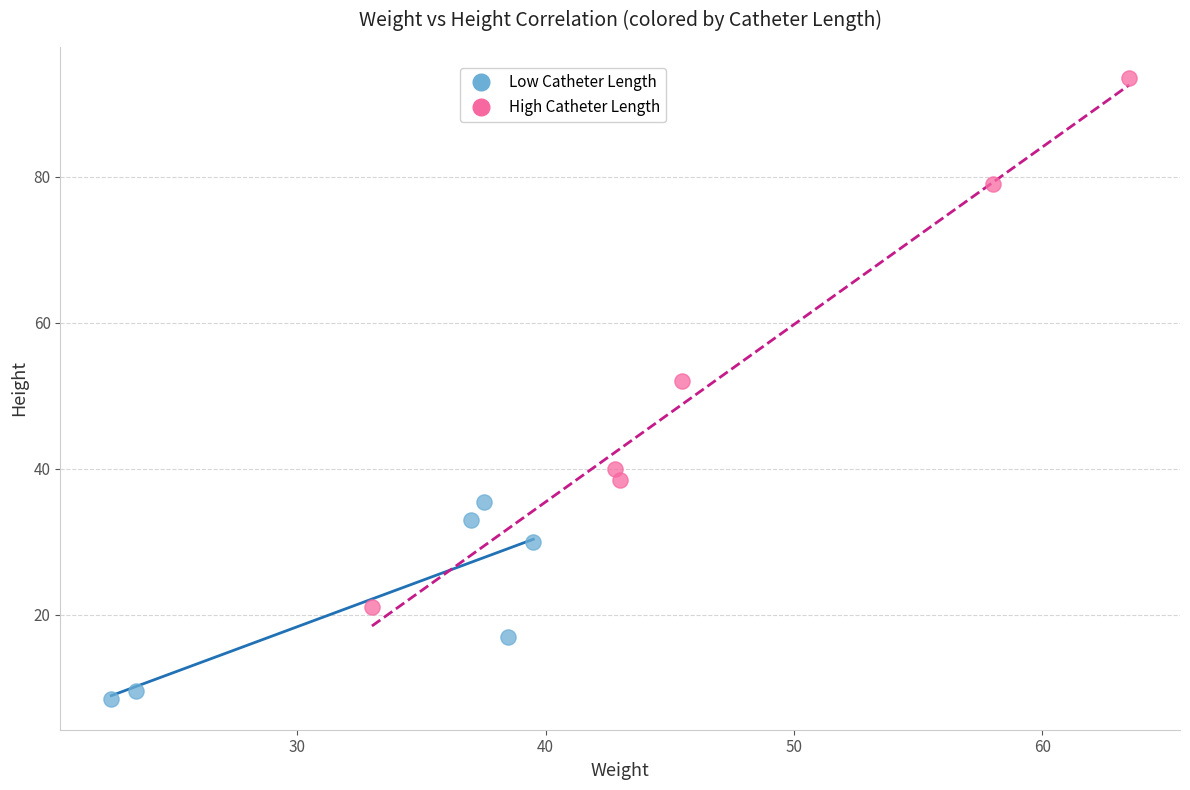

Which series has the largest Y range (max minus min)?

High Catheter Length